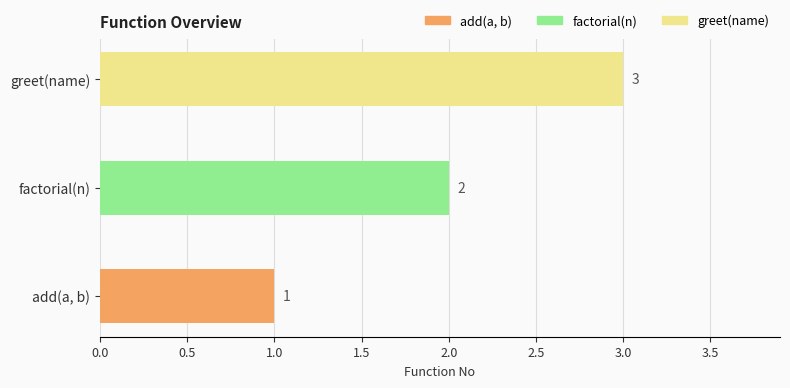

What is the maximum value shown in the chart?

3